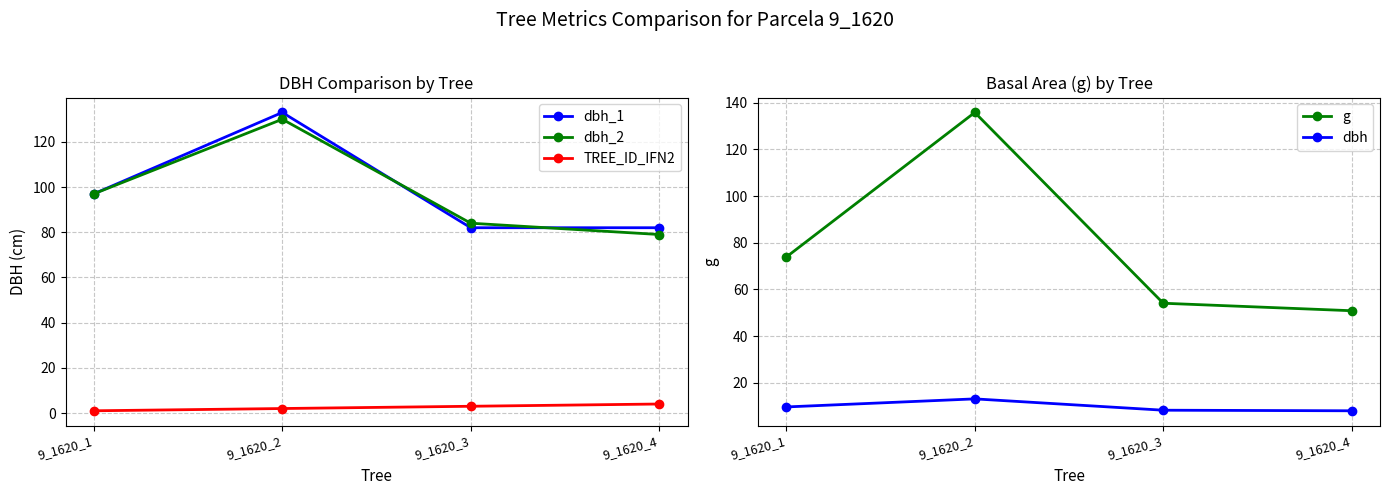

Is it true that g equals 73.9 at 9_1620_1?

True